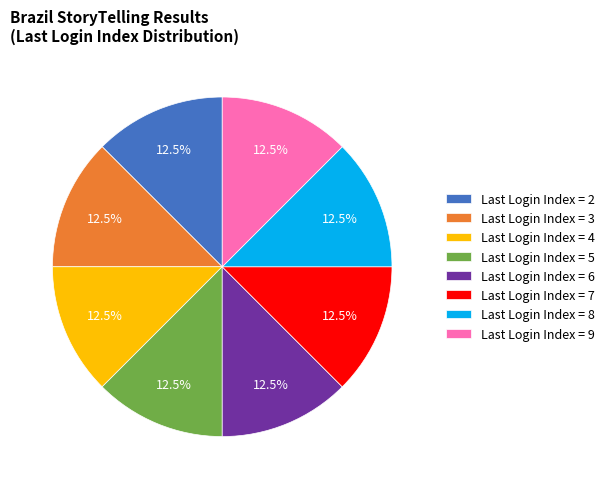

Does any single category account for the majority?

No